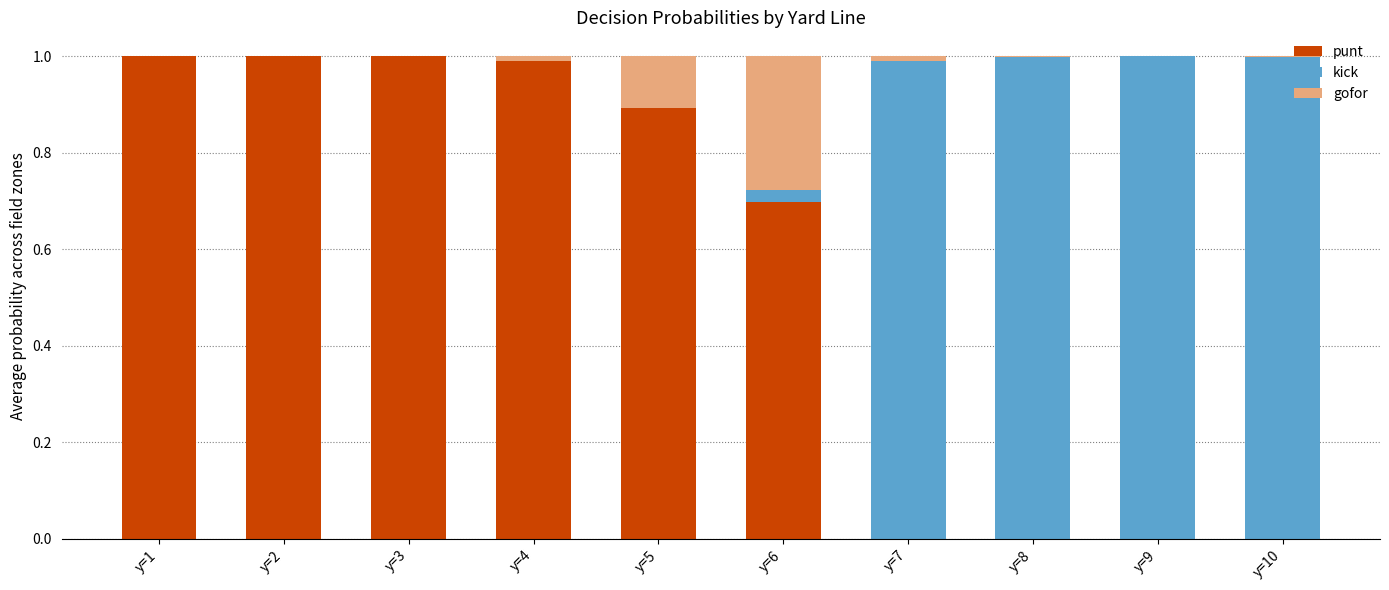

Read the punt value at y=5.

0.9